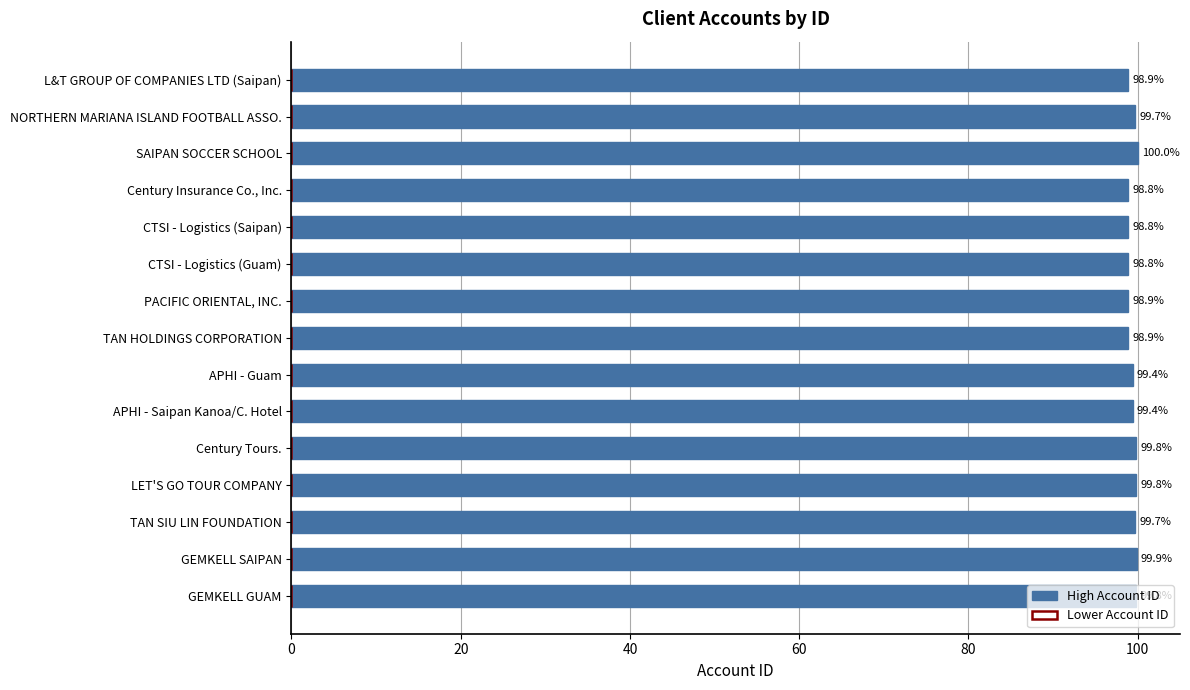

Which label corresponds to the largest value in the chart?

SAIPAN SOCCER SCHOOL